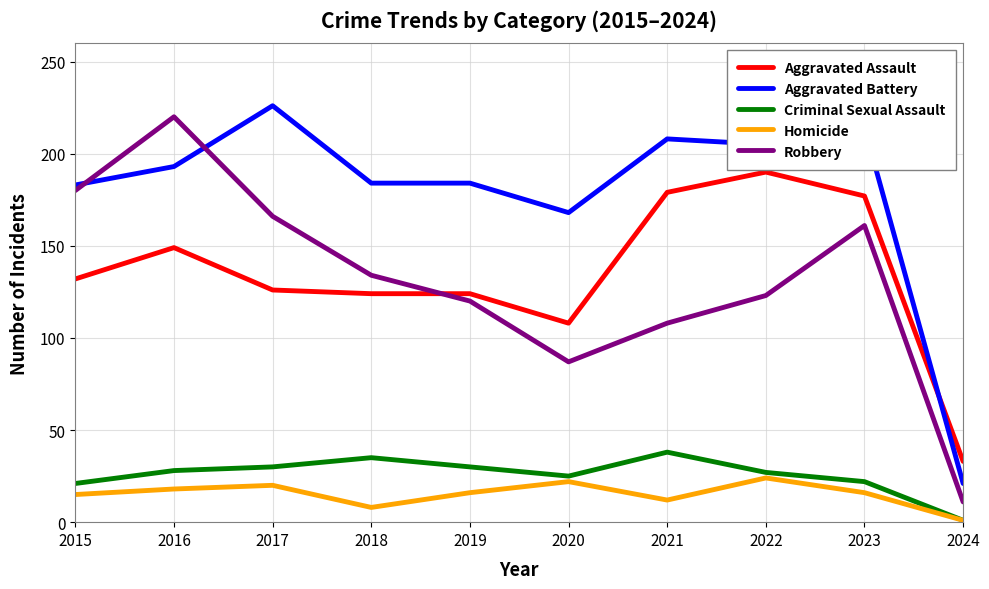

At which category does Robbery reach its first local valley?

2020